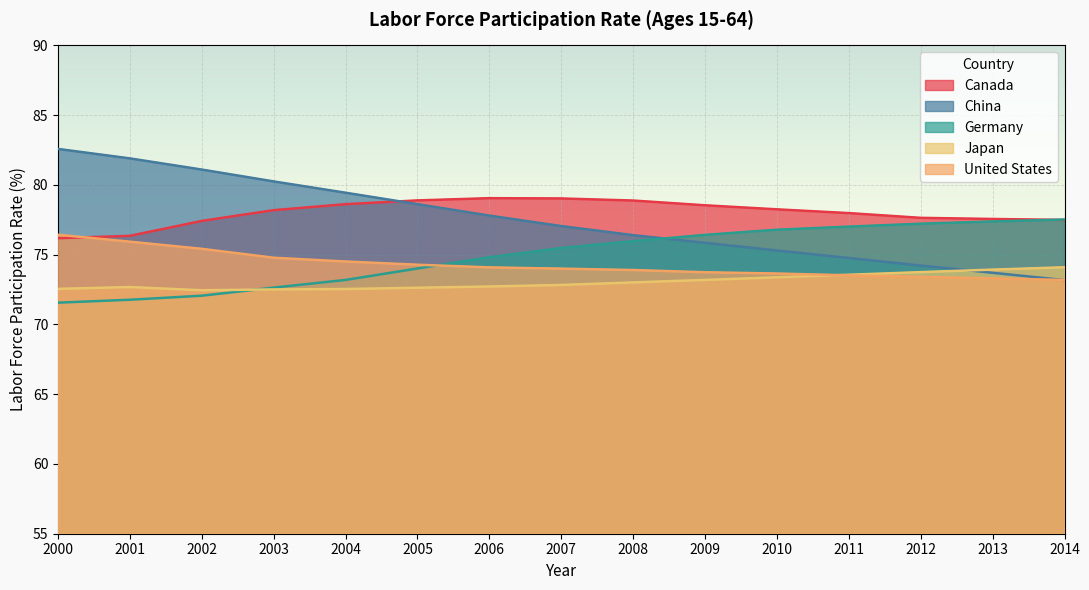

After their last crossing, which series has the higher values: Japan or China?

Japan